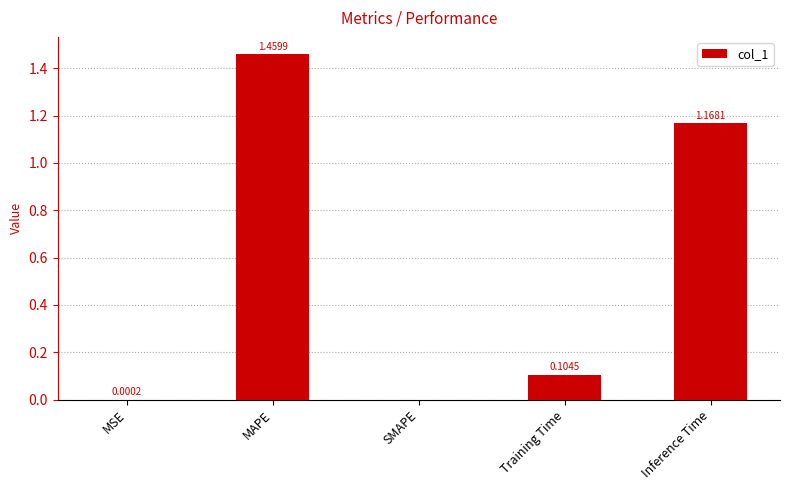

At which category does the chart reach its peak across all series?

MAPE